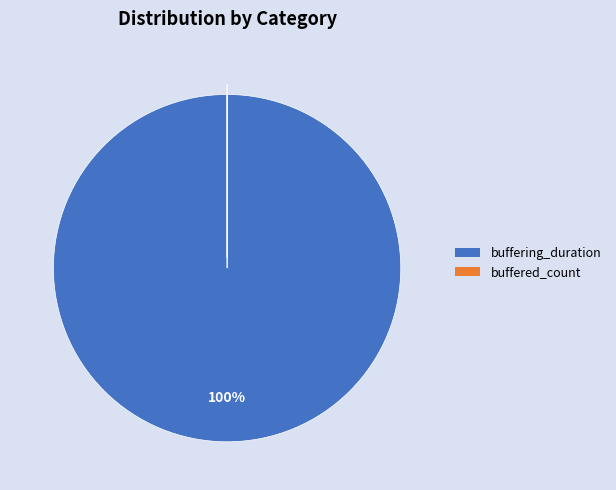

Is there a majority slice in this chart?

Yes